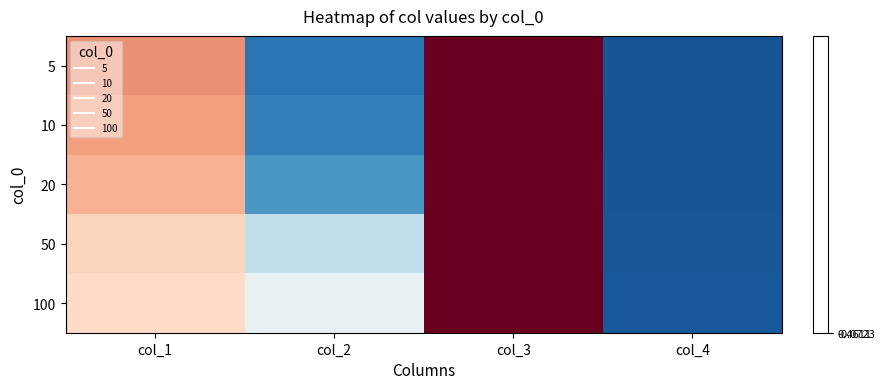

Reading left to right, list all the values displayed in this chart.

5: col_1=0.7	col_2=0.1	col_3=1.0	col_4=0.0
10: col_1=0.7	col_2=0.1	col_3=1.0	col_4=0.0
20: col_1=0.6	col_2=0.2	col_3=1.0	col_4=0.0
50: col_1=0.6	col_2=0.3	col_3=1.0	col_4=0.0
100: col_1=0.6	col_2=0.4	col_3=1.0	col_4=0.0